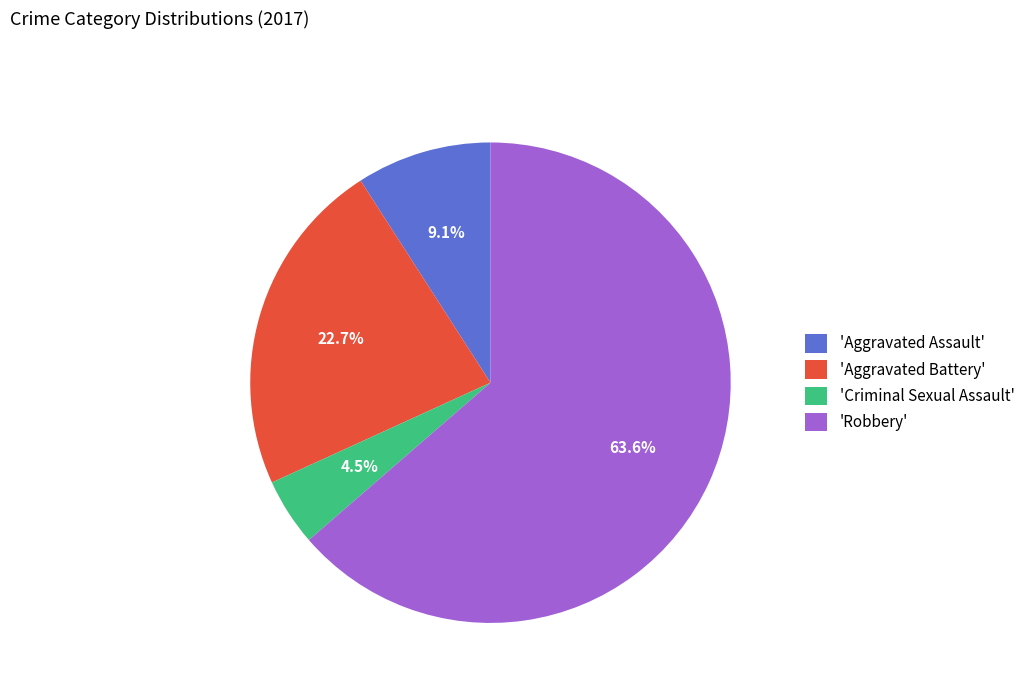

What is the ratio of the value at 'Aggravated Battery' to the value at 'Criminal Sexual Assault'?

5.0